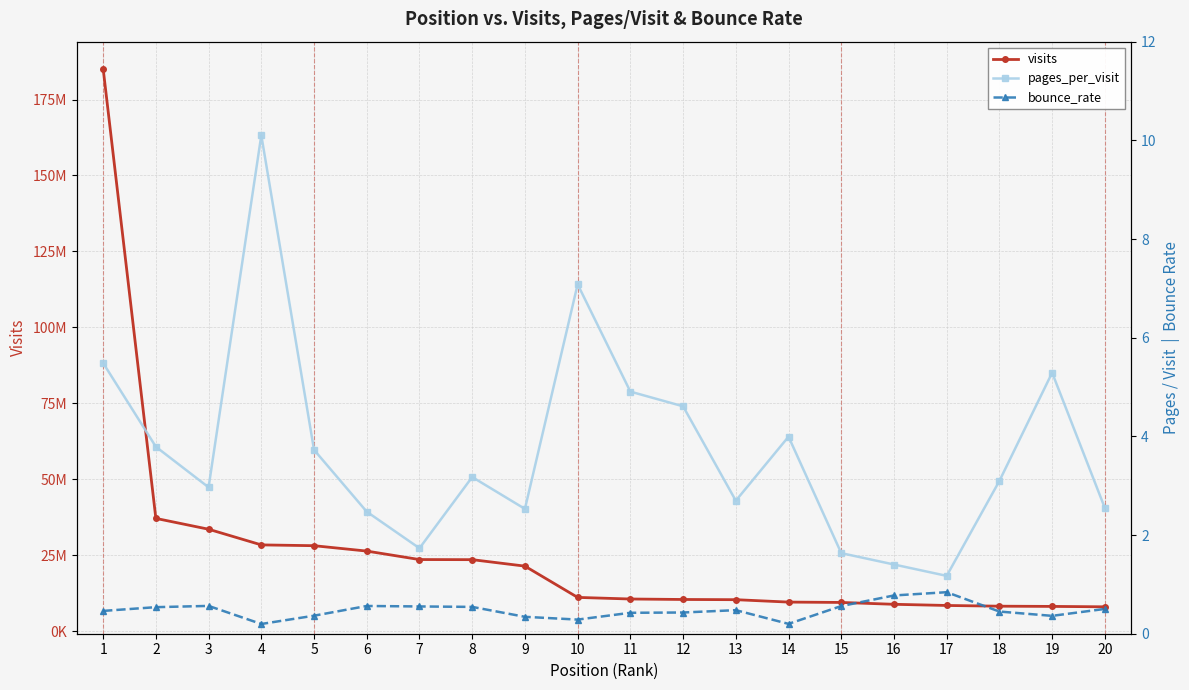

What is the value of the visits point at the 16th from the left?

8807739.0